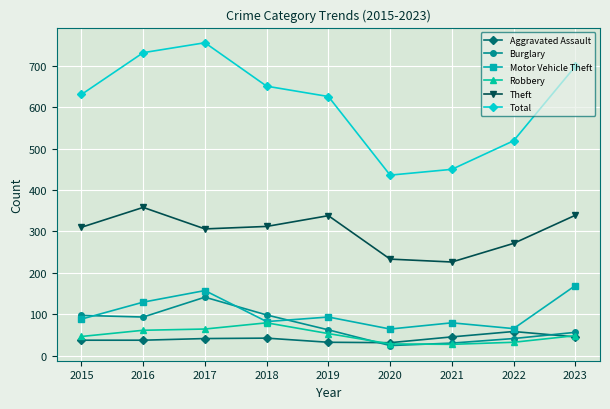

Which series has the largest total across all categories?

Total